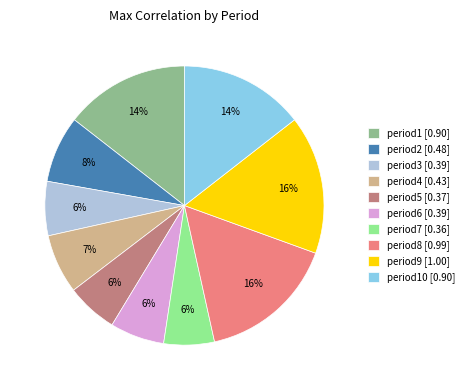

Is the sum of period7 [0.36] and period1 [0.90] greater than half?

No